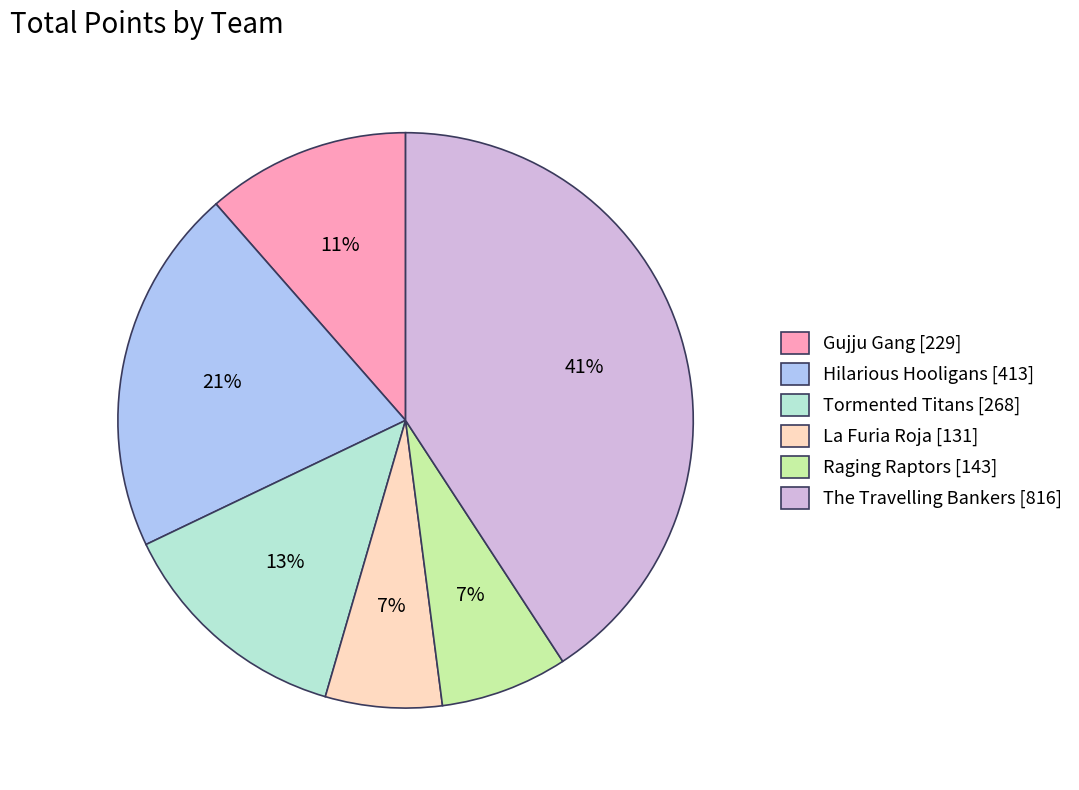

To the nearest percent, what portion does Hilarious Hooligans represent?

21%